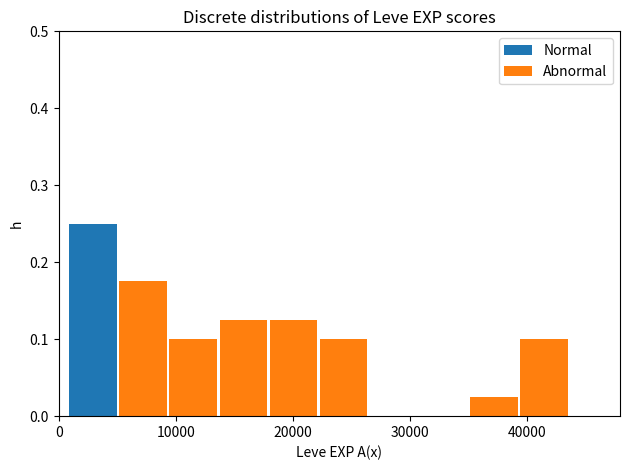

What is the total height of the stacked bar covering 39000 to 44000 on the x-axis? Neither the bar edges nor the heights are printed on the chart, so give them approximately, as read against the axes.

0.10